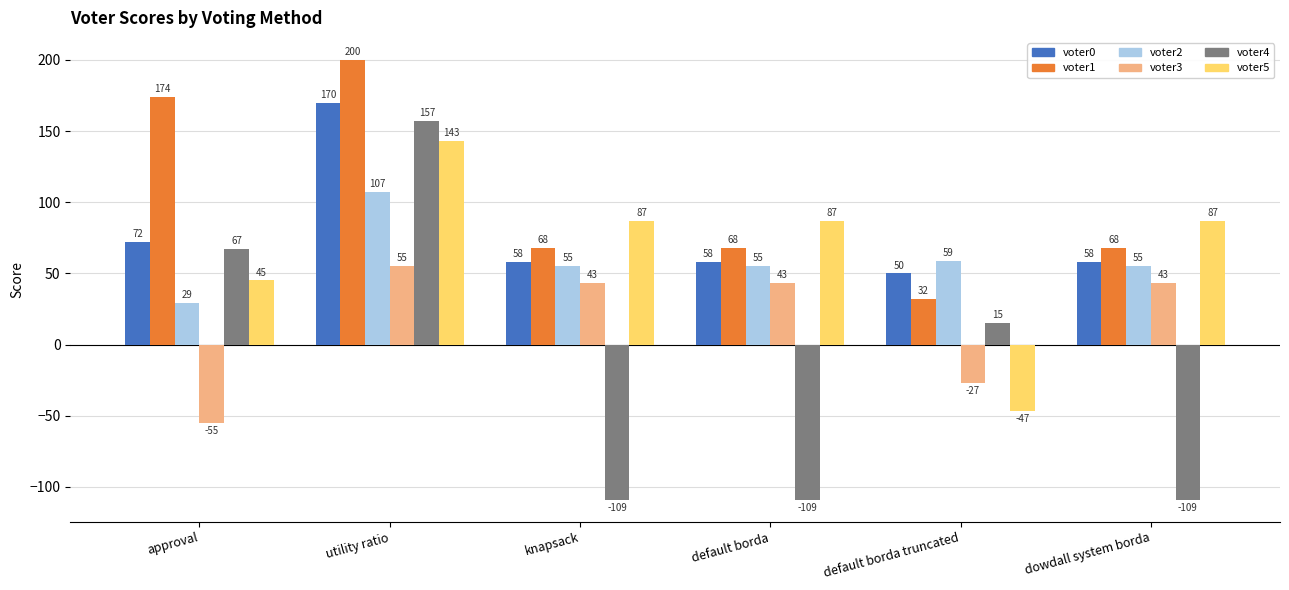

What is the spread (max minus min) of values at default borda truncated?

106